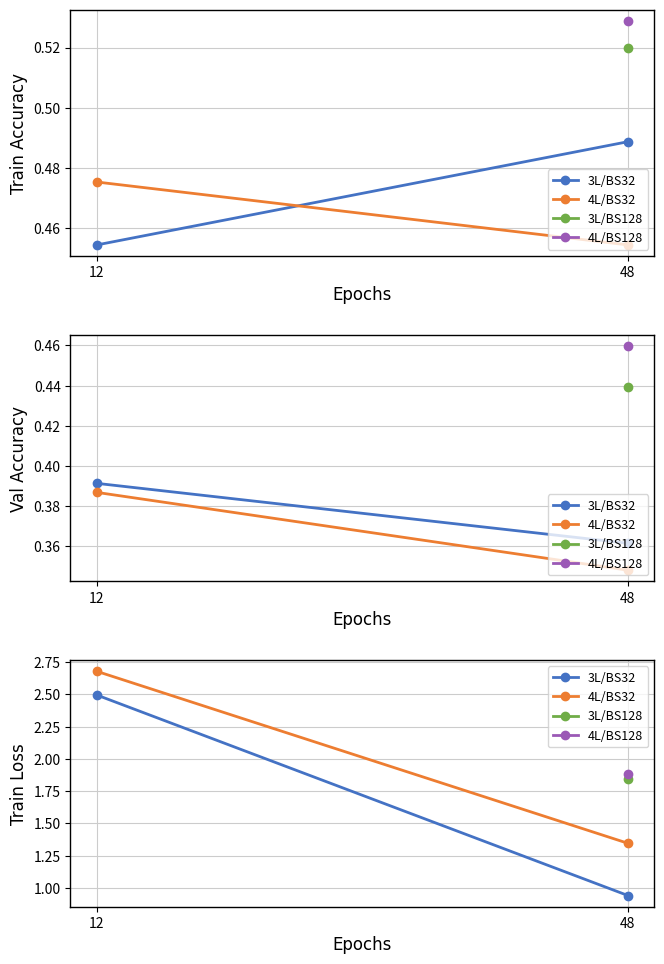

At which category does the chart reach its peak across all series?

12